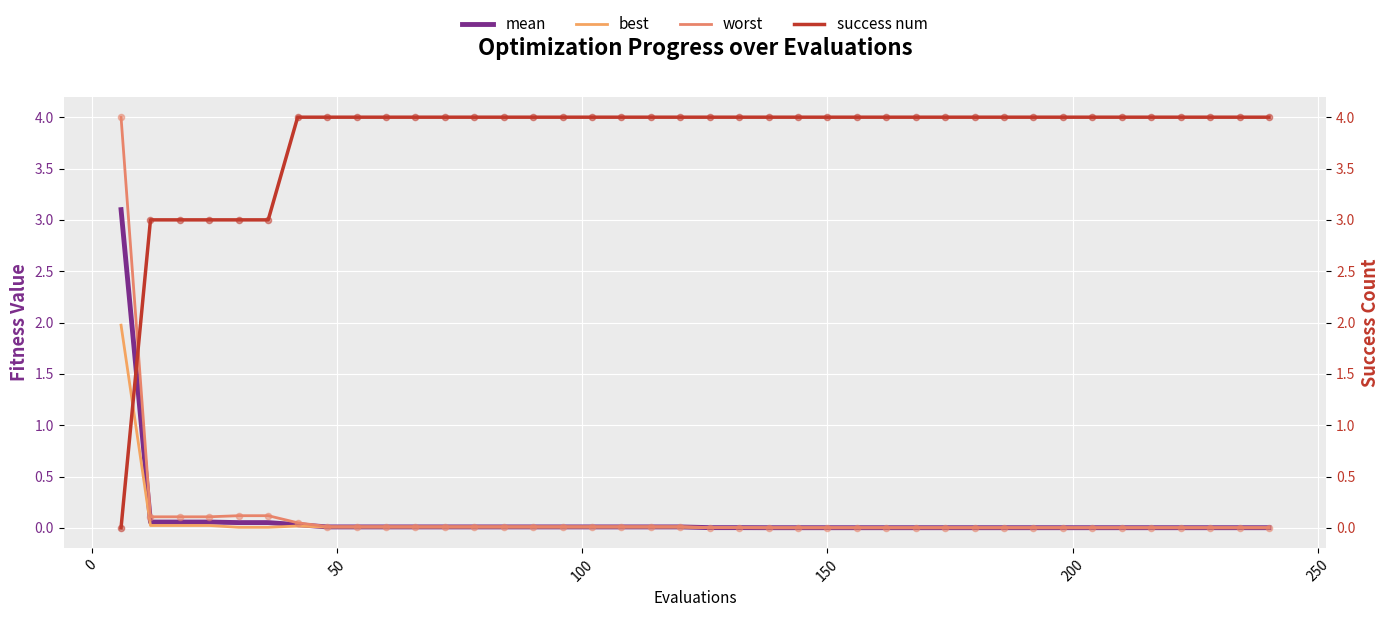

At how many categories does at least one series exceed 2?

40